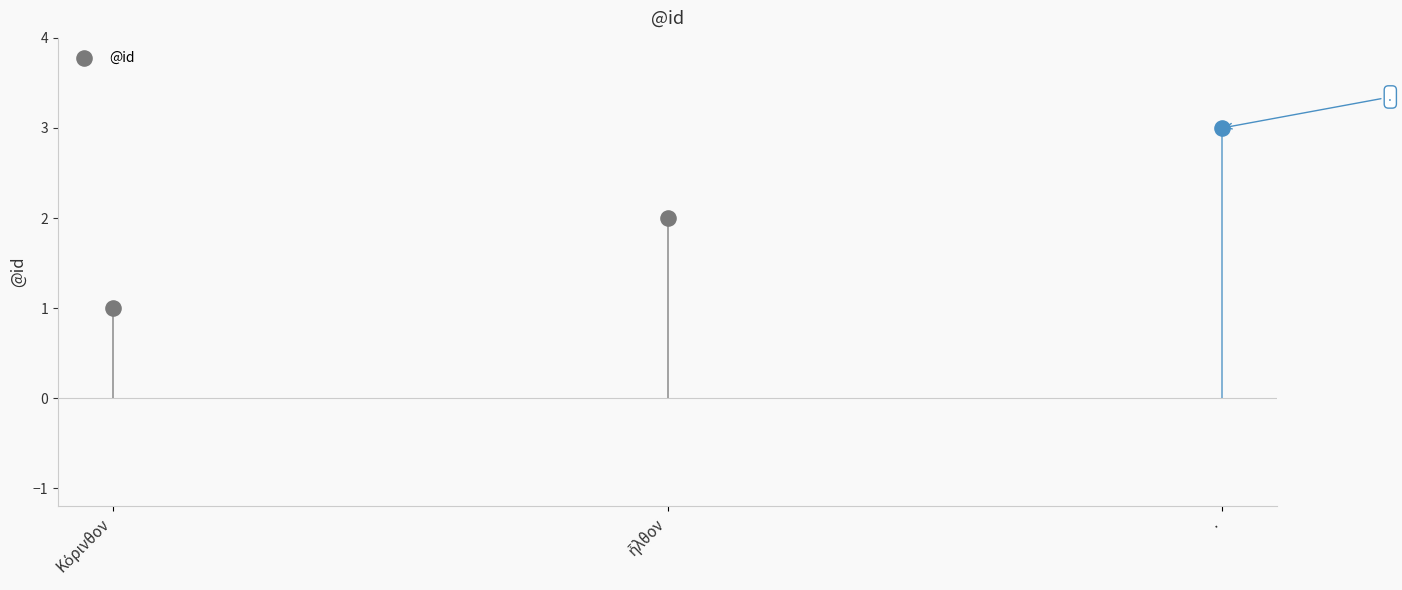

What is the ratio of the value at ἦλθον to the value at .?

0.7